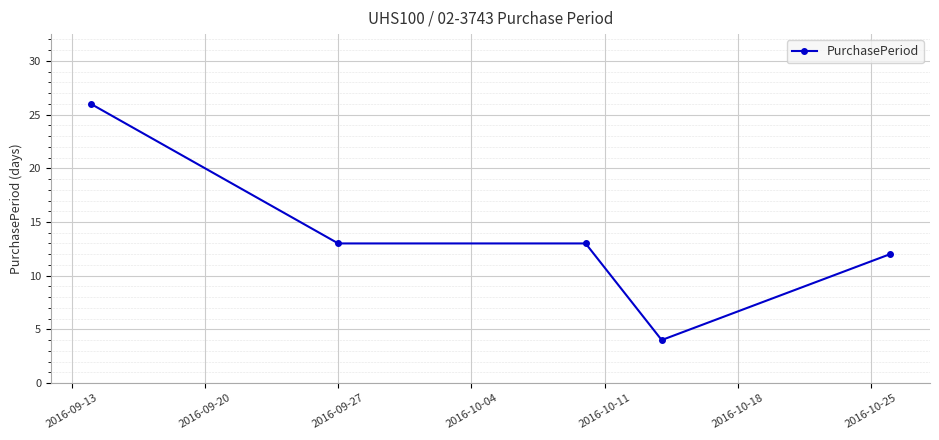

Is this an area chart (filled region under the line)?

No